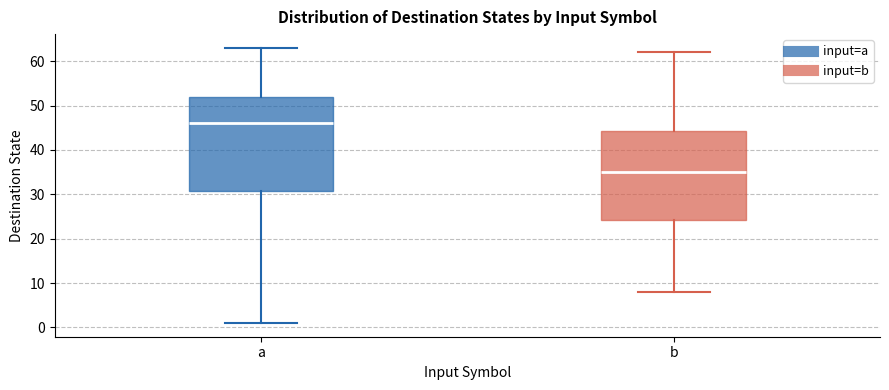

Reading left to right, read every box against the y-axis: the position of its median line, the range the box covers, and the ends of its whiskers. The values are not printed on the chart, so give them approximately, as read against the axis.

a: median 46, box 31 to 52, whiskers 1 to 63
b: median 35, box 24 to 44, whiskers 8 to 62